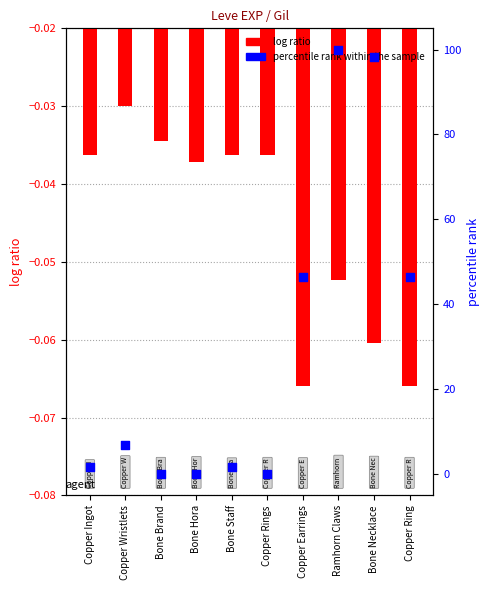

Is the value of percentile rank within the sample at Bone Brand greater than the value of log ratio at Copper Ingot?

Yes